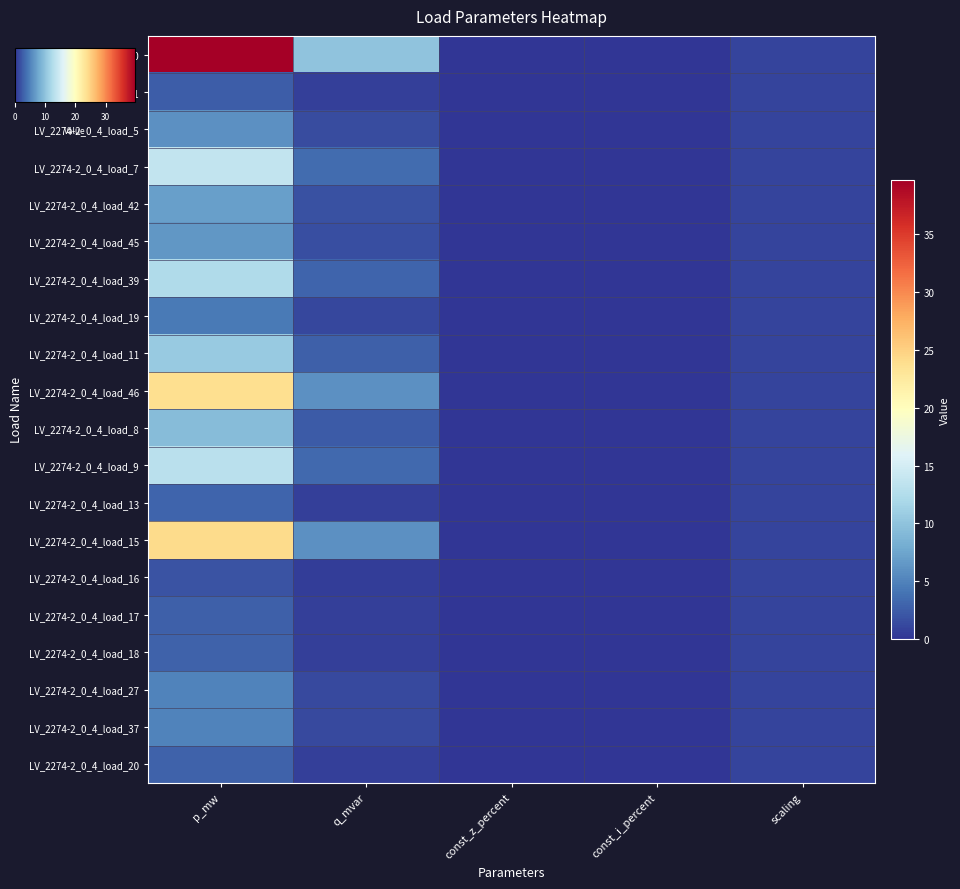

At how many categories does at least one series exceed 11?

1